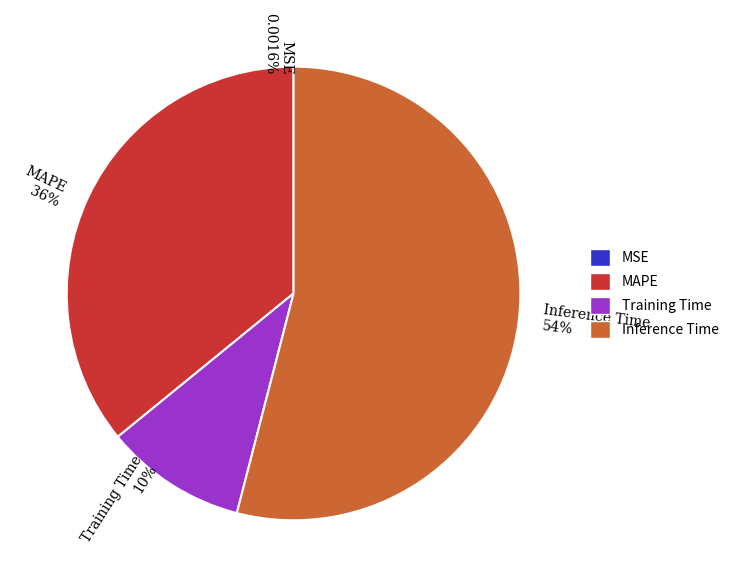

What is the ratio of the value at Inference Time 54% to the value at MAPE 36%?

1.5